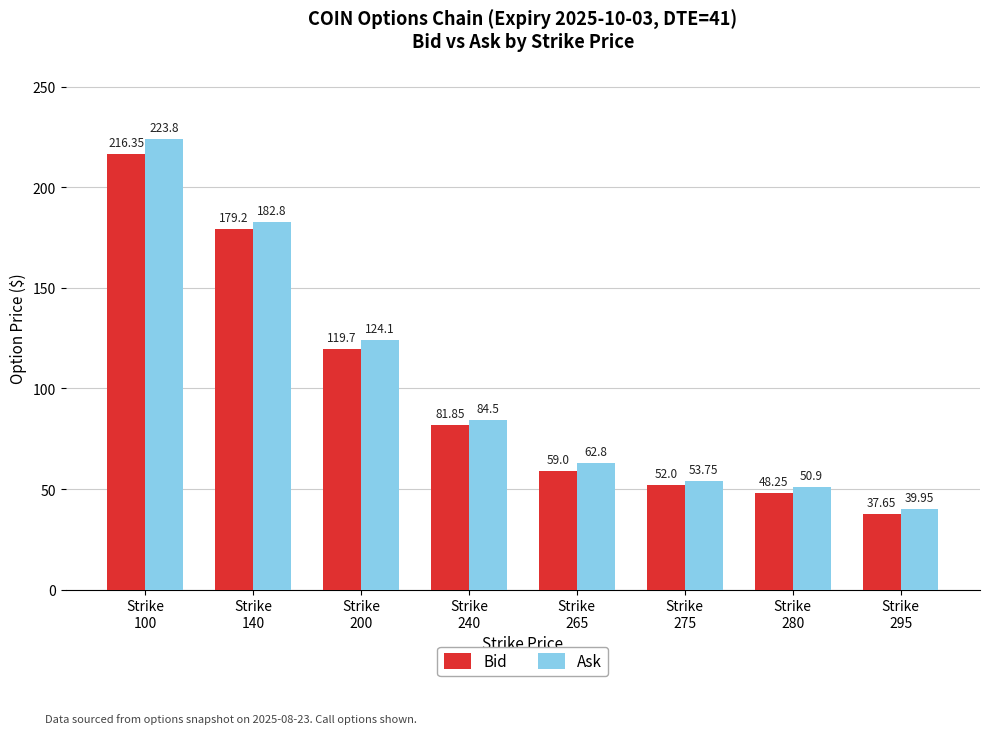

List the series in order of their peak value, lowest first.

Bid, Ask